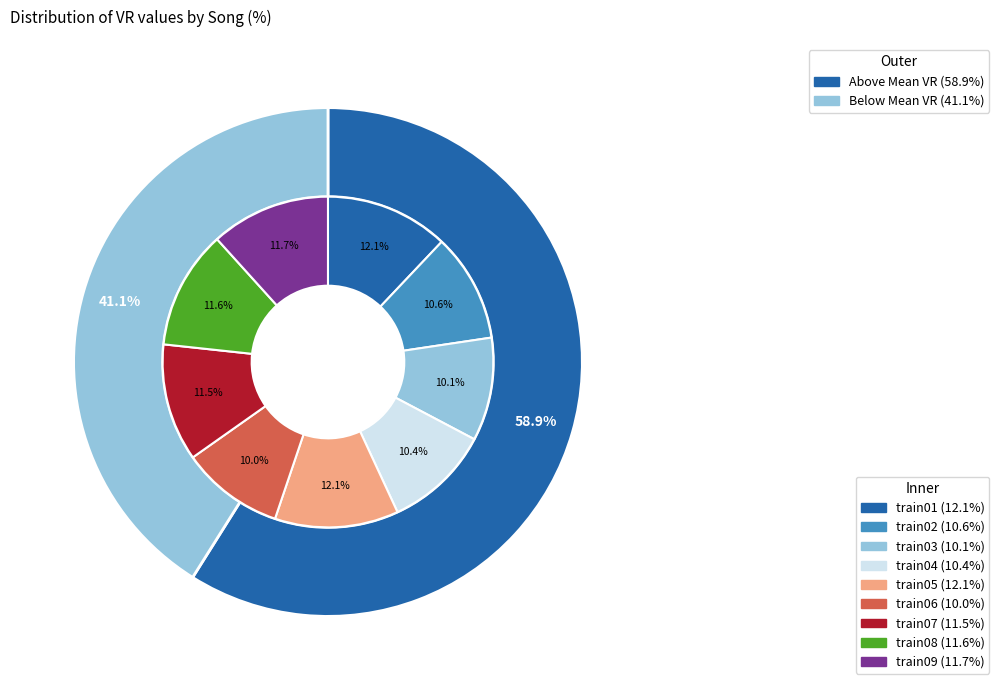

How many segments does this pie chart have?

9